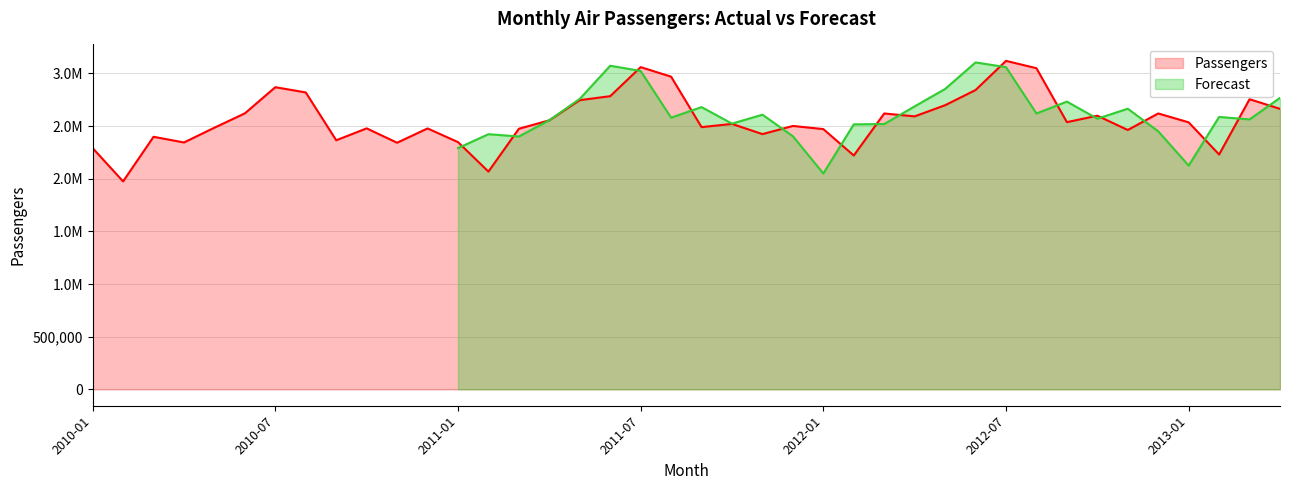

What position from the left is 2010-09?

9